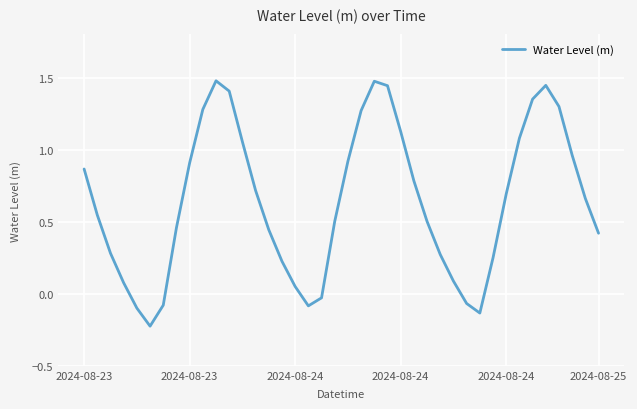

True or false: there are more than 0 points higher than both neighbors.

True